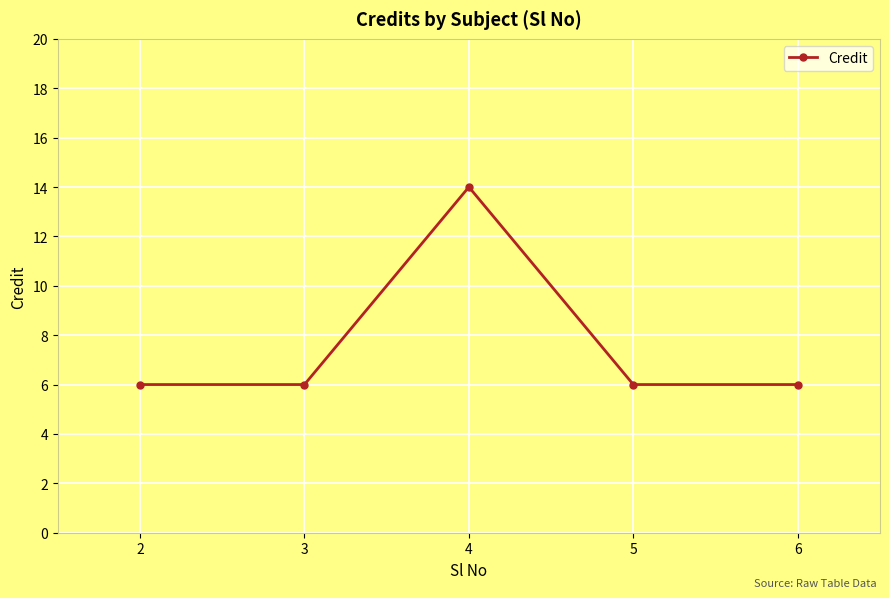

Which category has the highest value across all series?

4